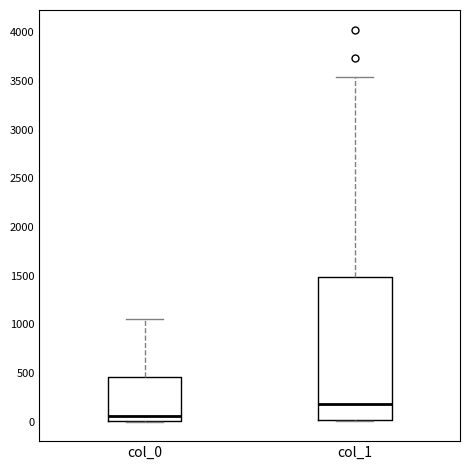

Which box is the tallest, from its lower edge to its upper edge?

col_1